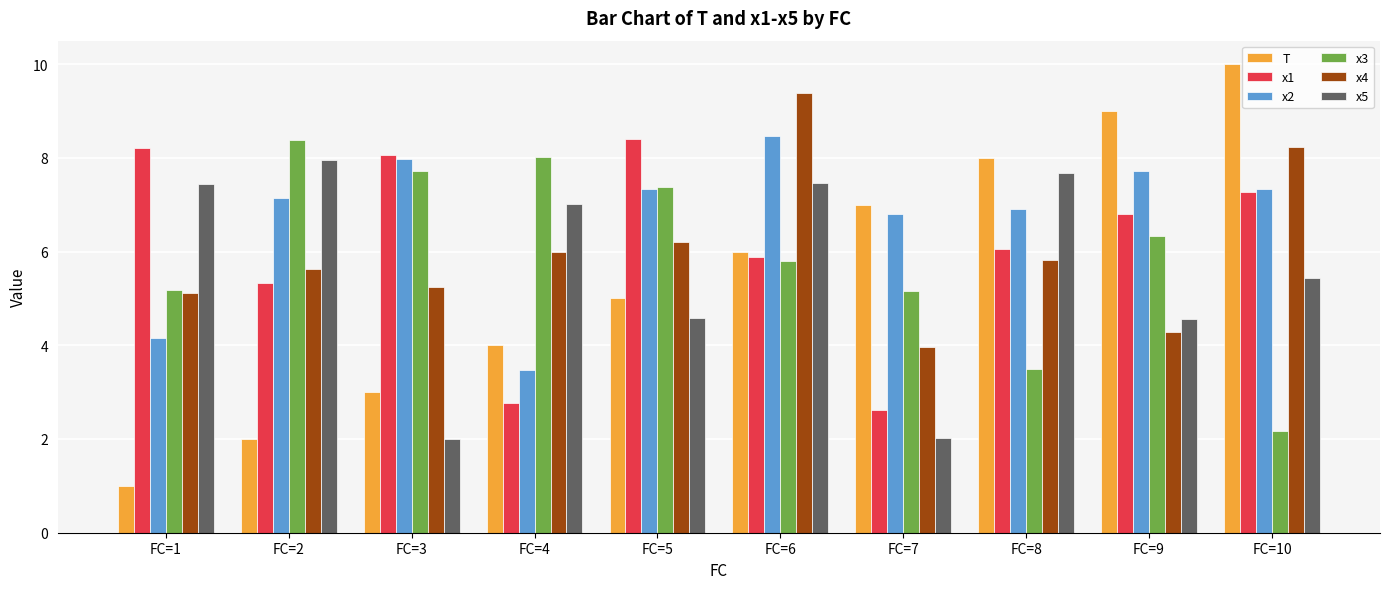

What is the highest value of the x5 series?

8.0